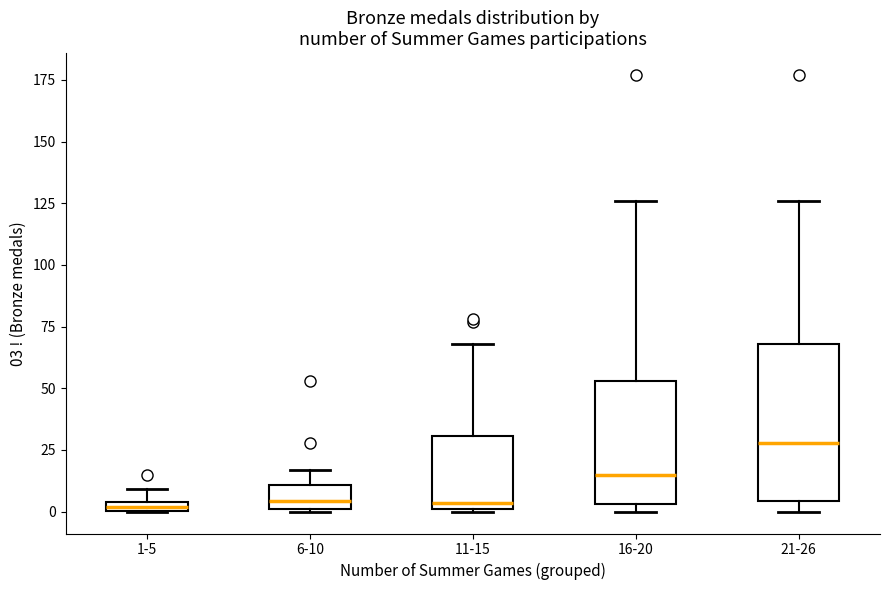

Which box is the tallest, from its lower edge to its upper edge?

21-26